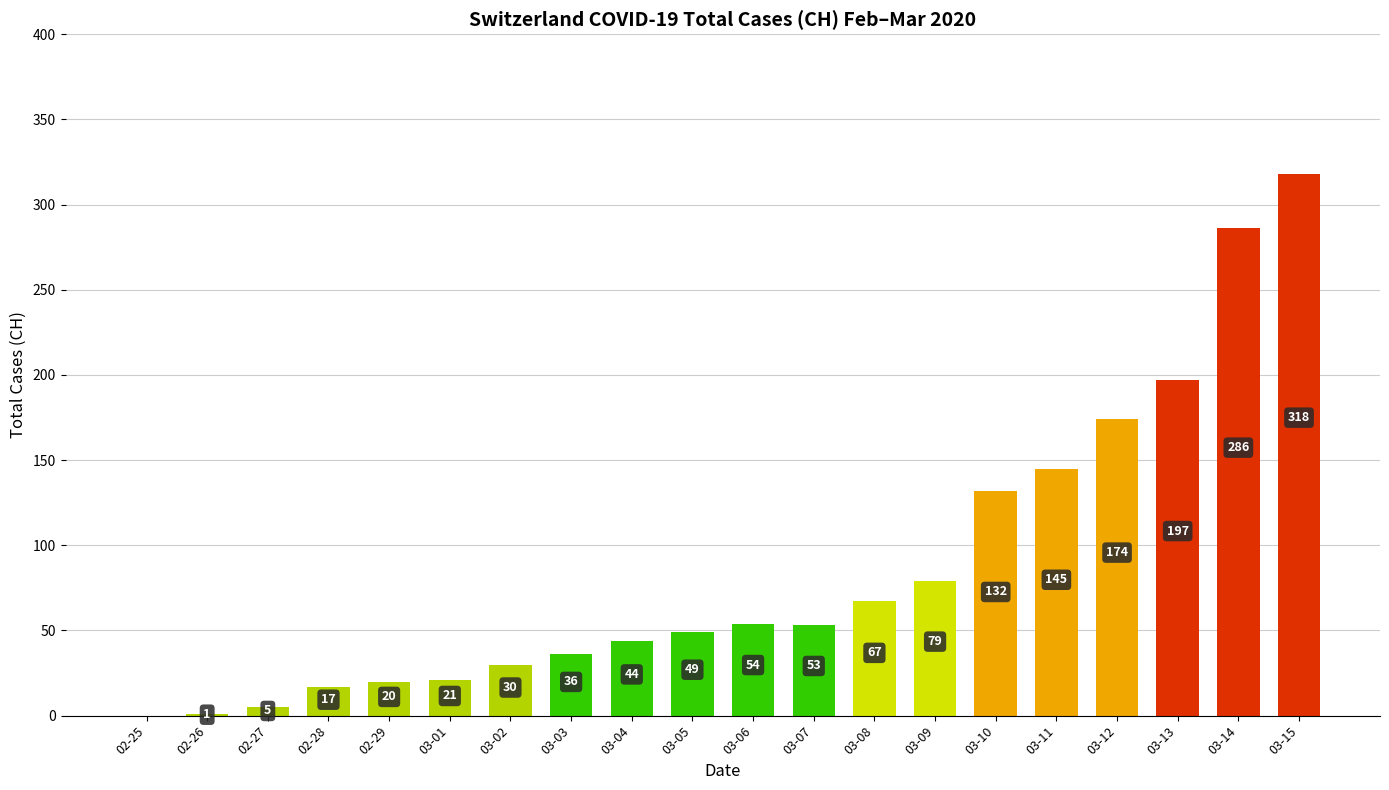

What is the change in value from 02-28 to 02-29?

+3